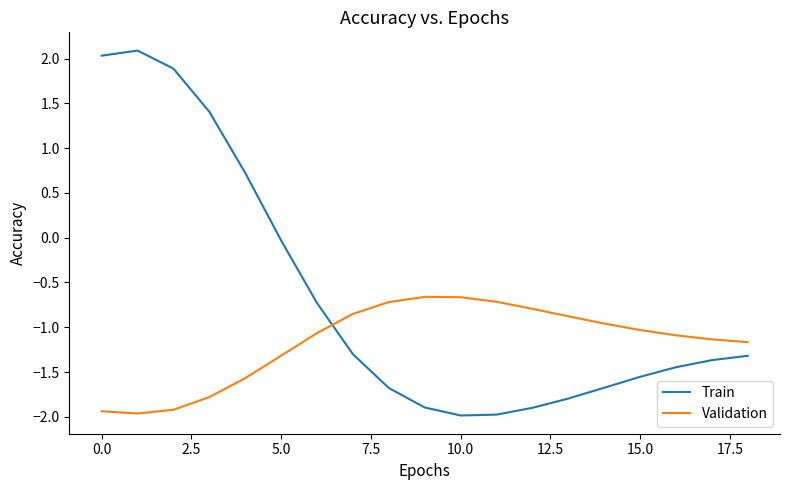

What is the minimum value for Validation?

-2.0